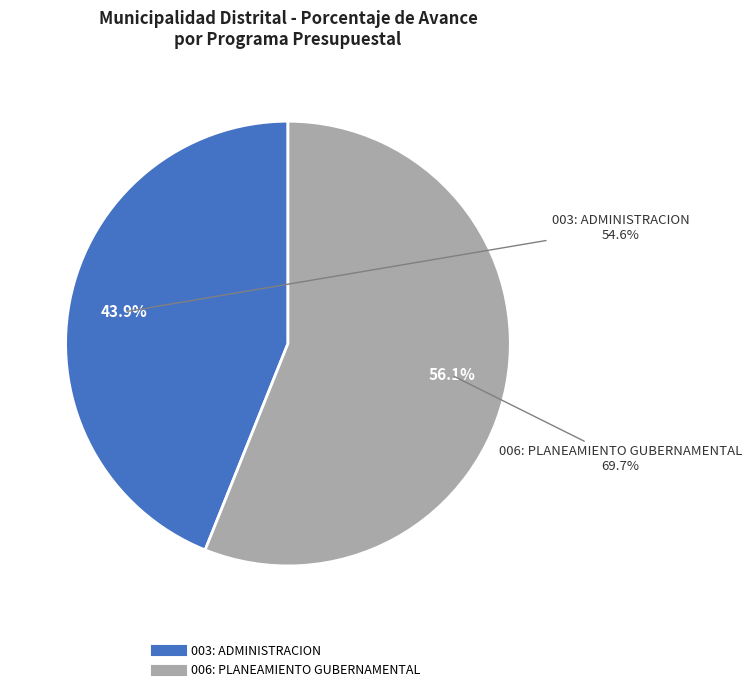

To the nearest percent, what is the combined percentage of 006: PLANEAMIENTO GUBERNAMENTAL and 003: ADMINISTRACION?

100%